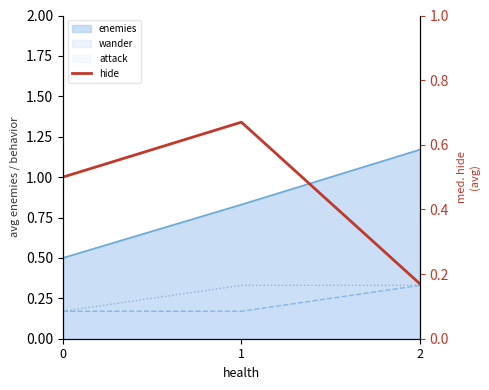

What value does the data have at 1?

0.7